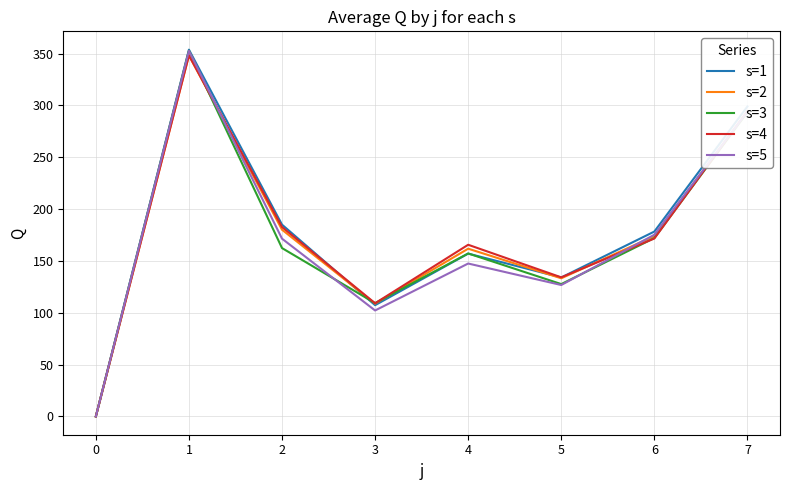

What are all the series names shown in the legend?

s=1, s=2, s=3, s=4, s=5